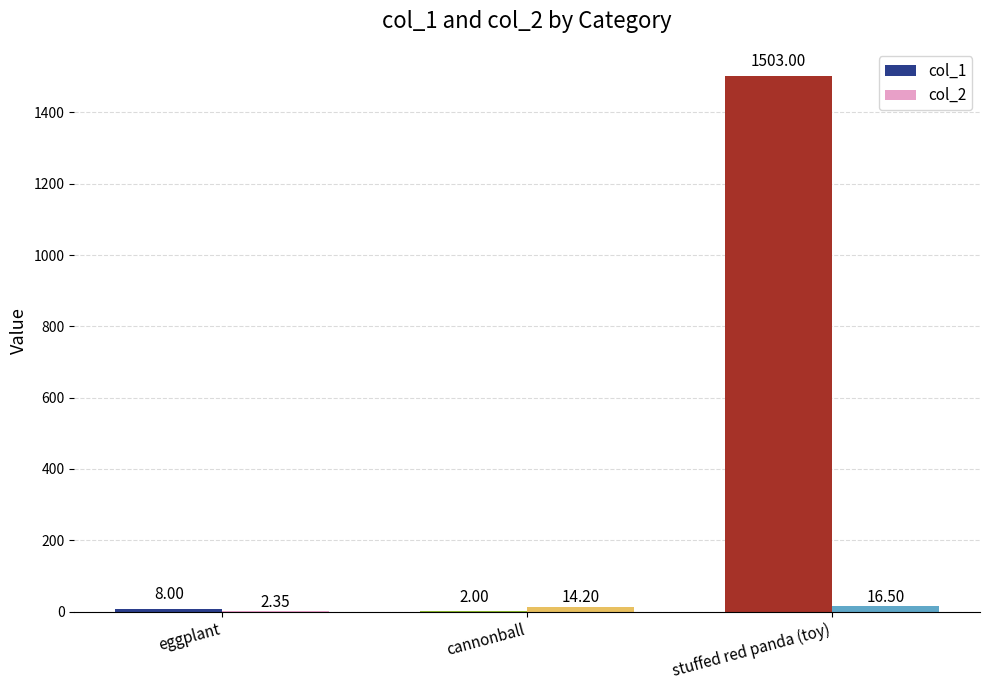

Which series has the largest total across all categories?

col_1